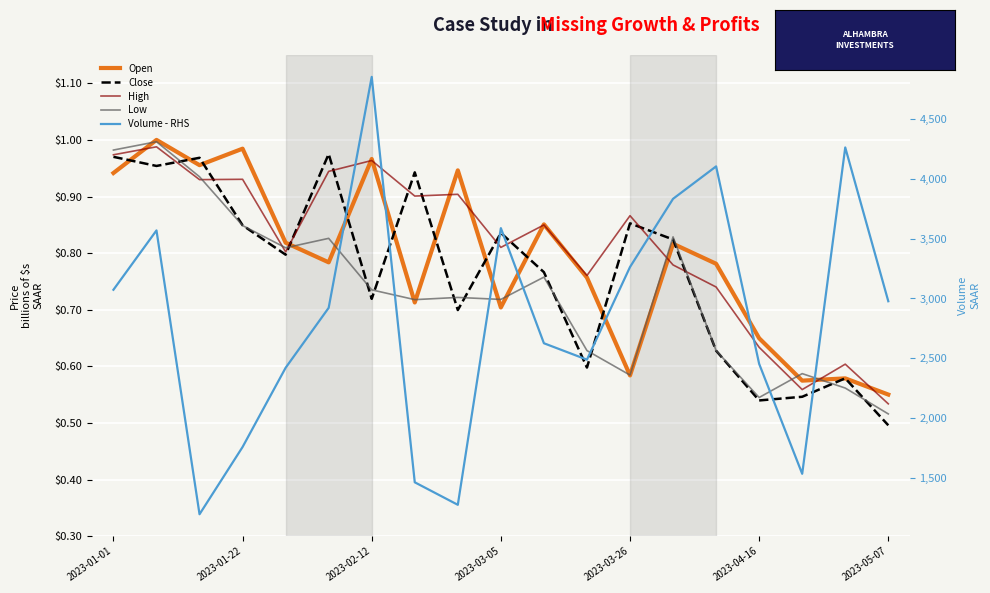

In High, how many points are lower than both neighbors (excluding endpoints)?

6